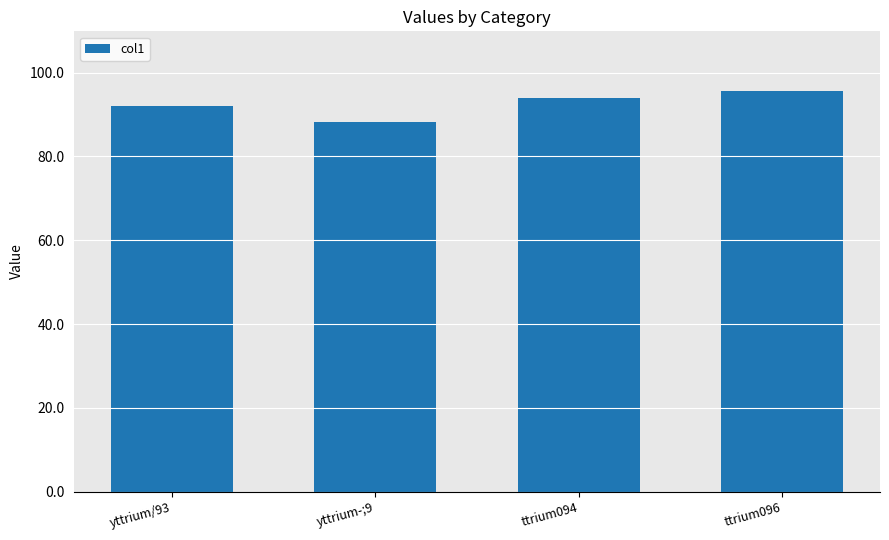

Rank the categories by value from highest to lowest.

ttrium096, ttrium094, yttrium/93, yttrium-;9